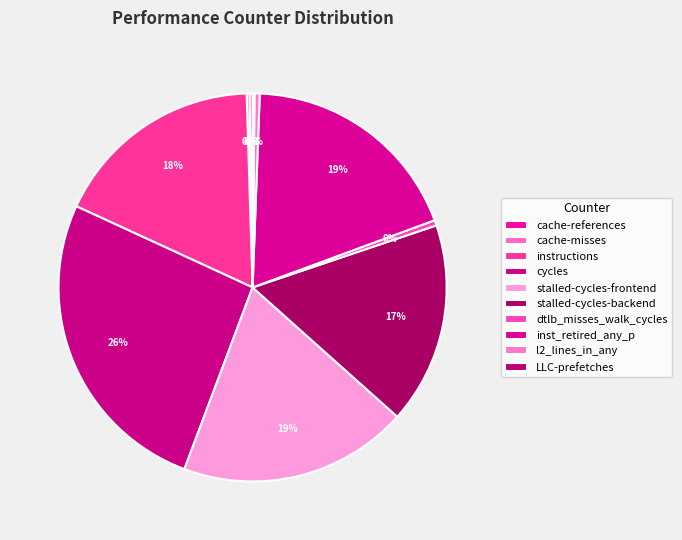

To the nearest percent, what is the difference between the instructions and dtlb_misses_walk_cycles slice percentages?

17%